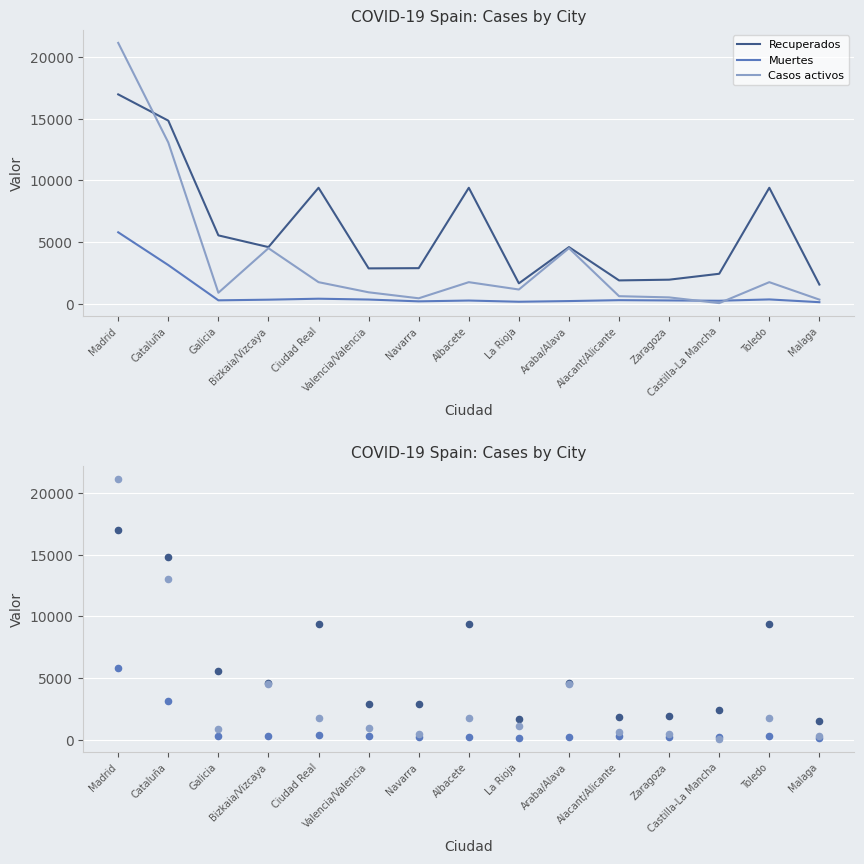

At which category is the sum across all series the highest?

Madrid